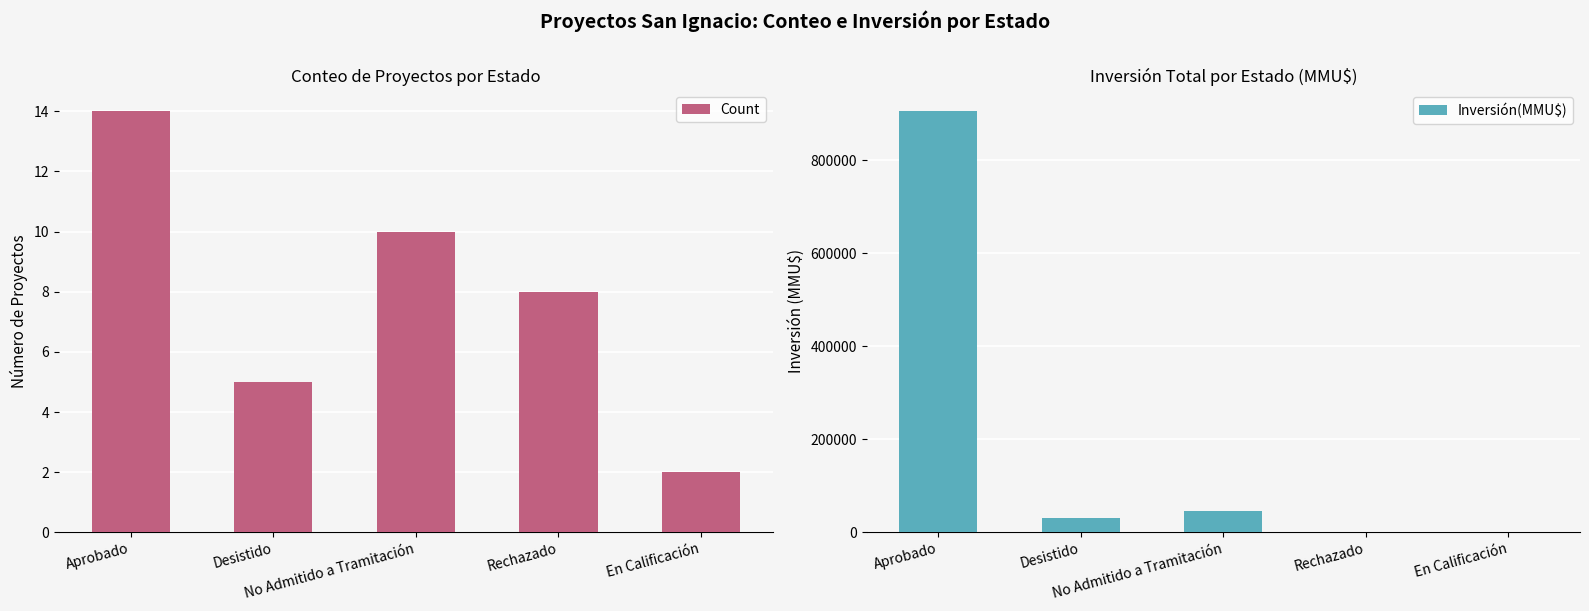

At which label does Count first exceed 8?

Aprobado